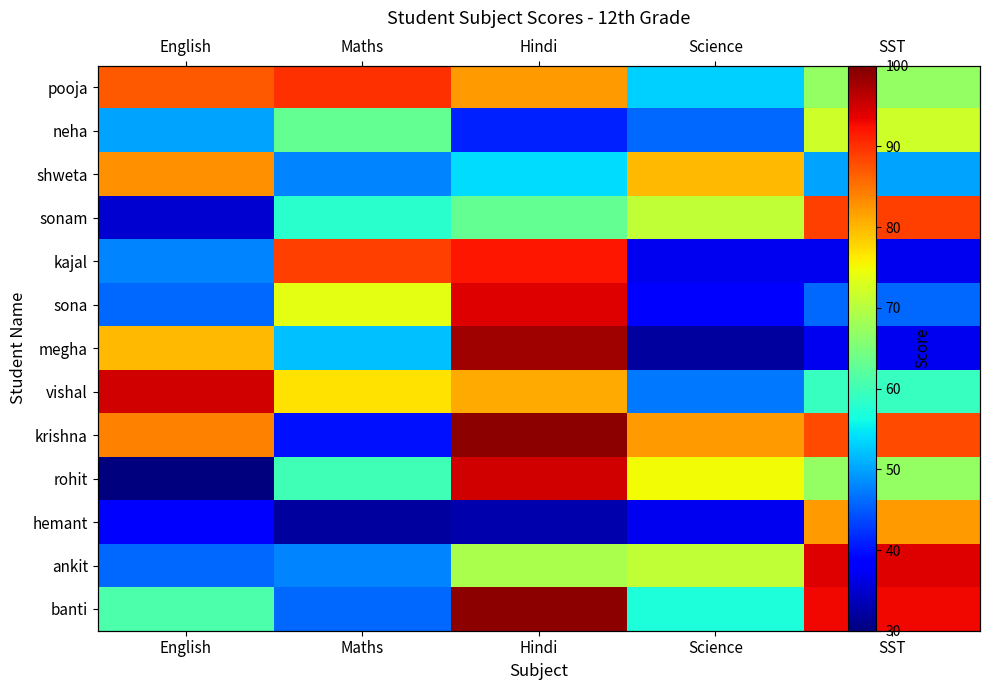

Between Hindi and SST, which is larger?

Hindi